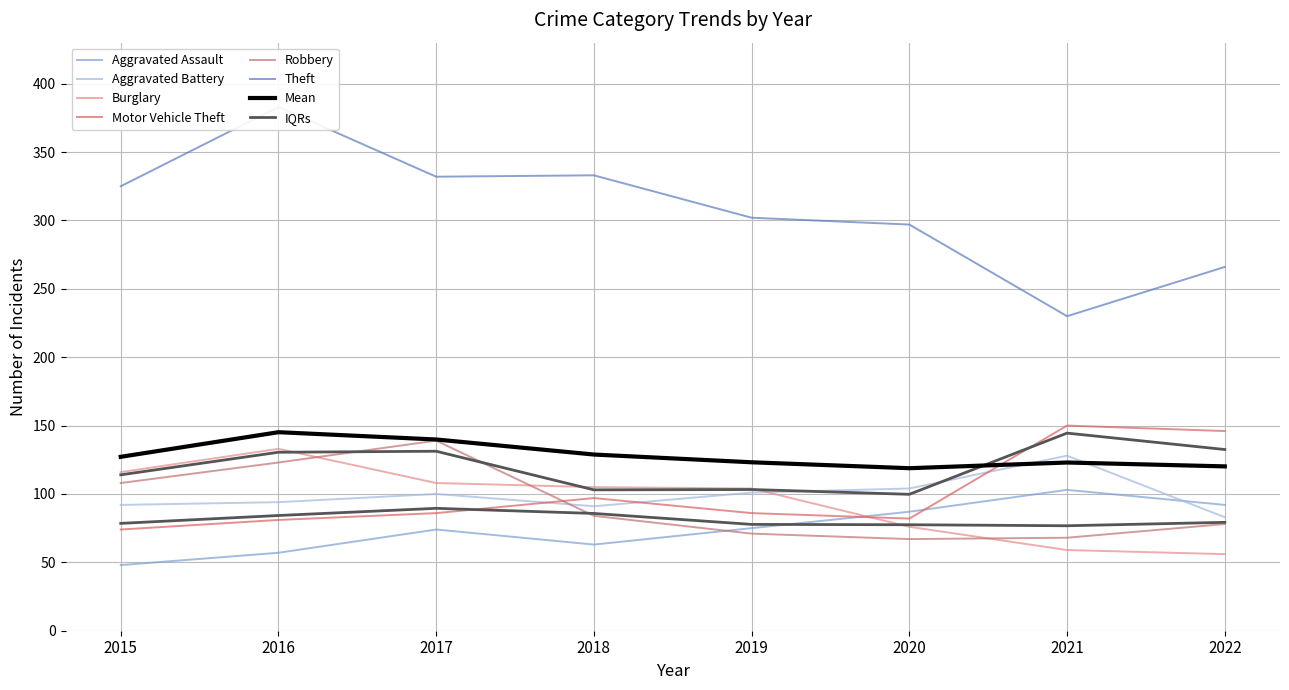

How many interior local peaks does the Aggravated Assault series have?

2